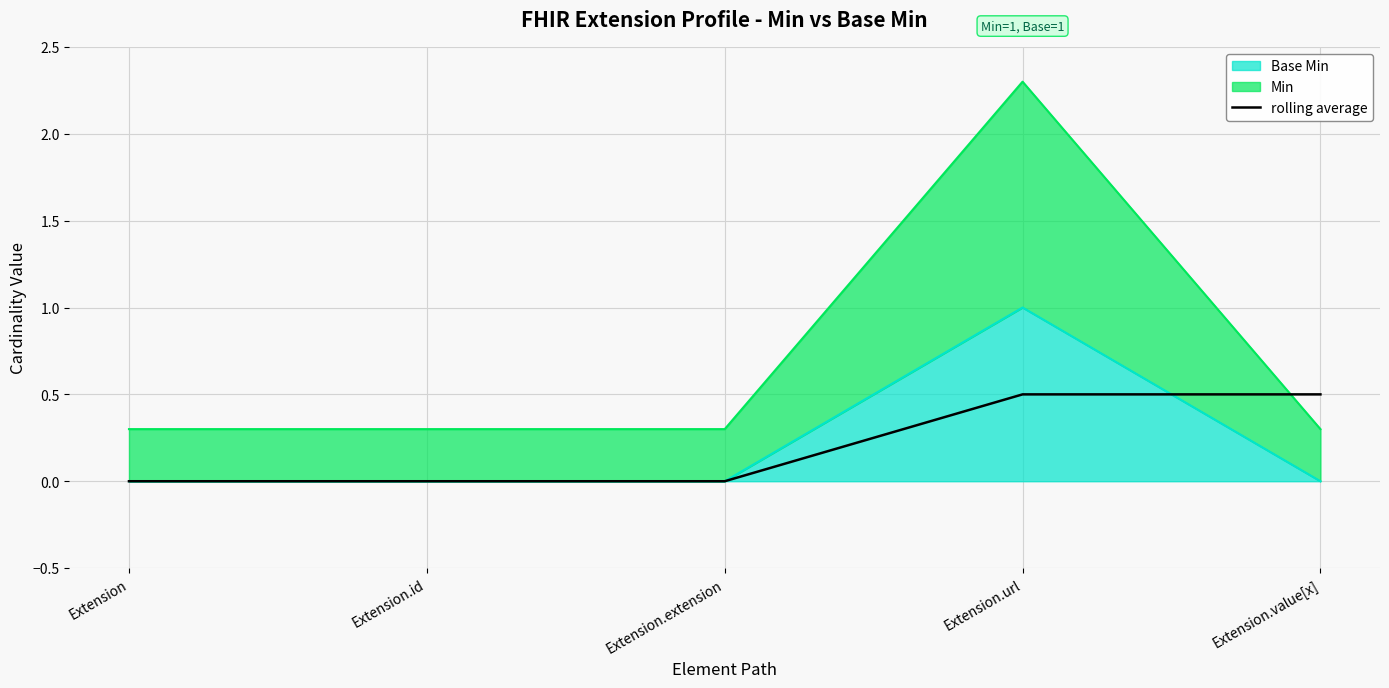

Reading right to left, what are all the values shown in this chart?

0.5	0.5	0.0	0.0	0.0